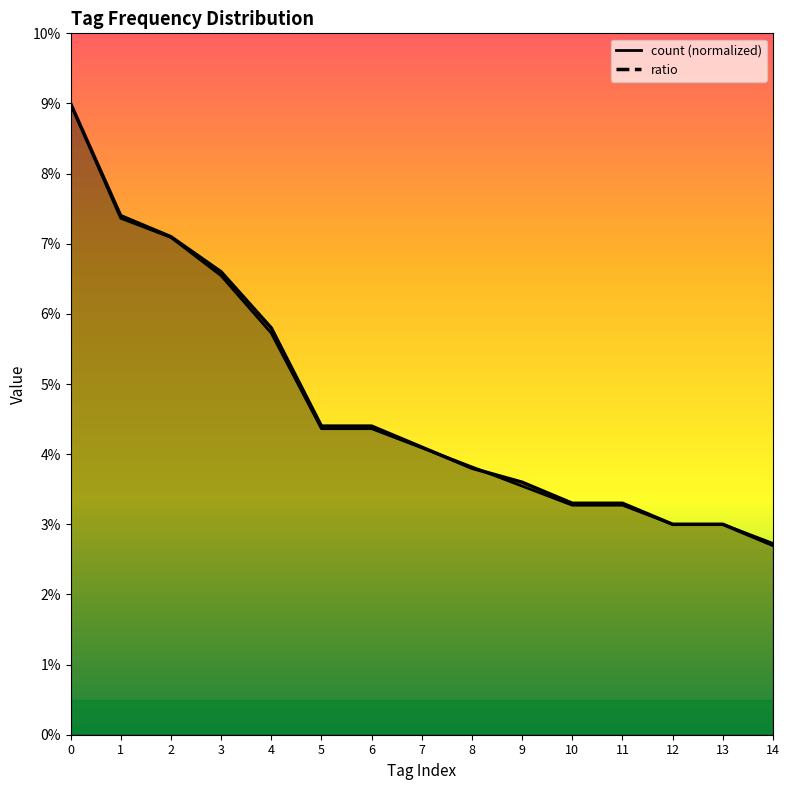

What is the difference between the maximum and minimum values in the ratio series?

0.1